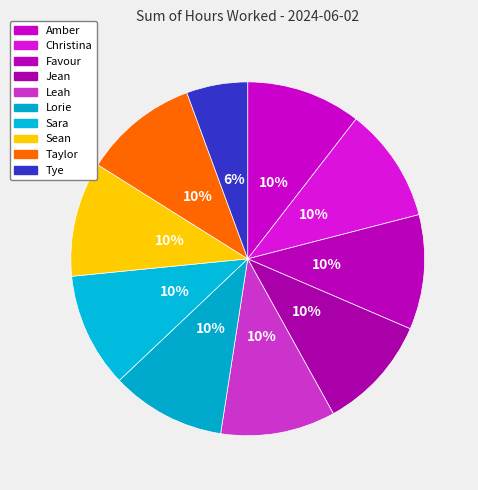

To the nearest percent, what is the combined percentage of Jean and Amber?

21%